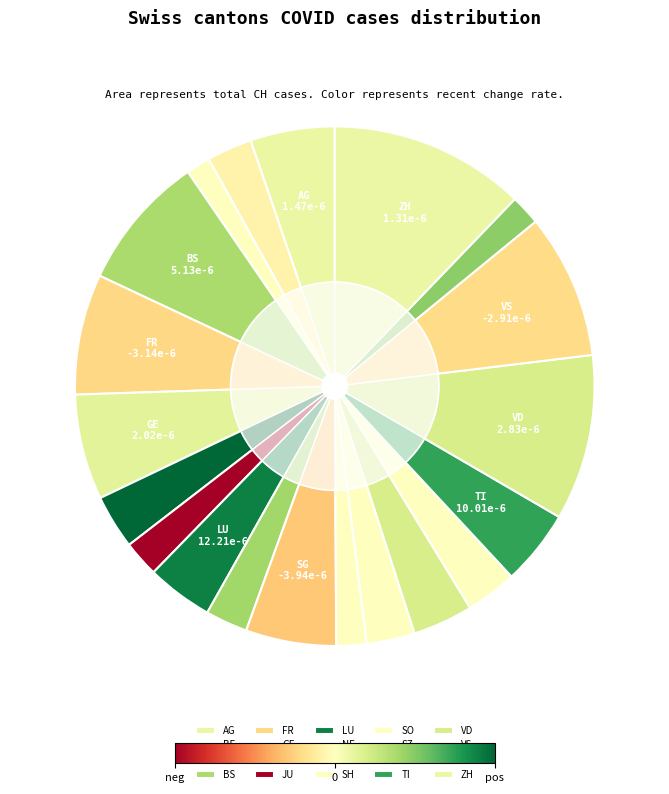

To the nearest percent, what portion does FR represent?

8%